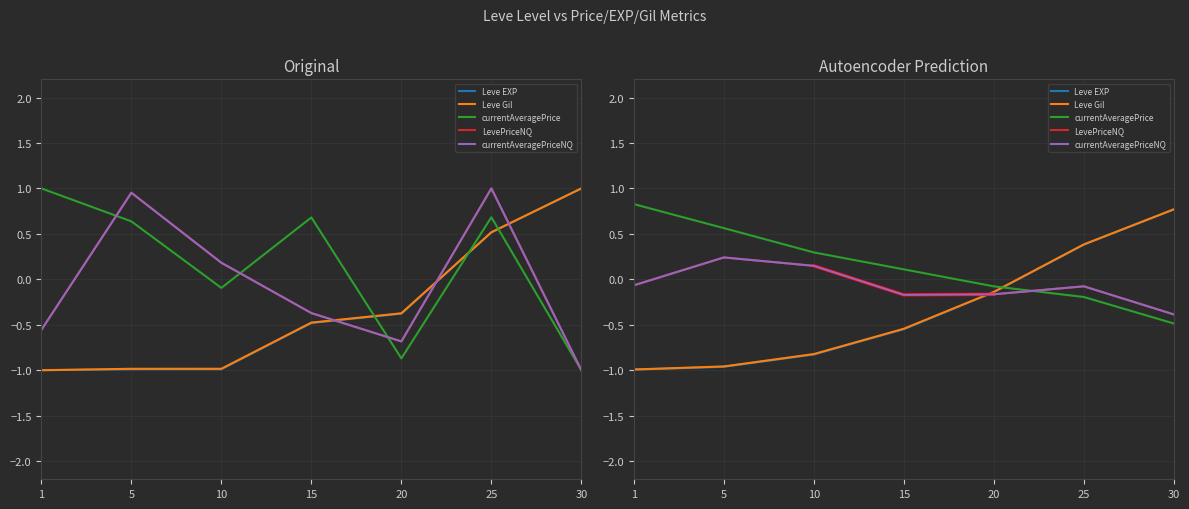

True or false: LevePriceNQ and currentAveragePriceNQ intersect in this chart.

True